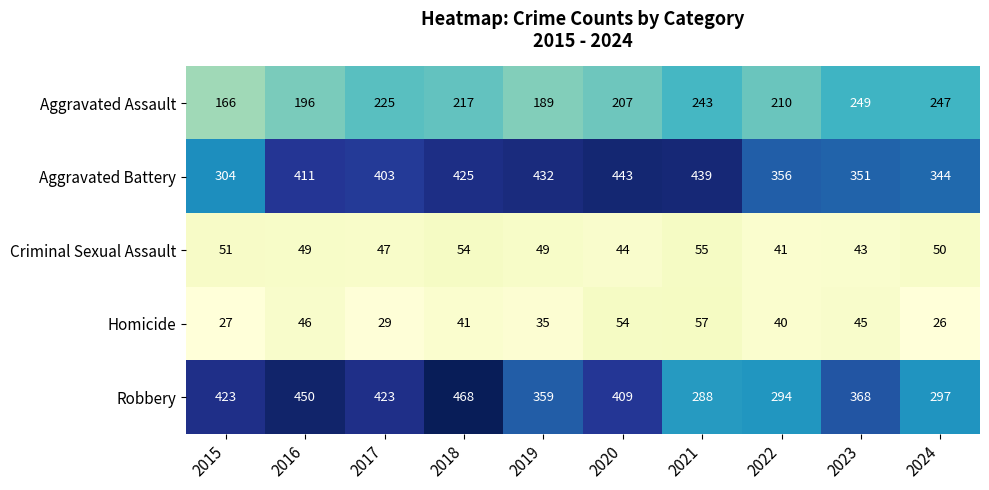

At 2015, list the series in order from smallest to largest.

Homicide, Criminal Sexual Assault, Aggravated Assault, Aggravated Battery, Robbery